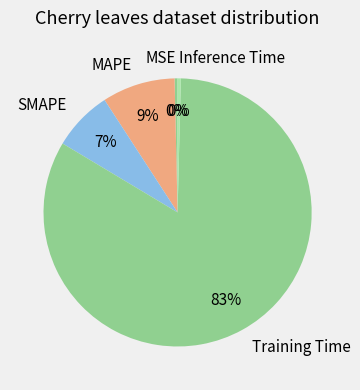

The MAPE slice represents 9% of the pie. True or false?

True